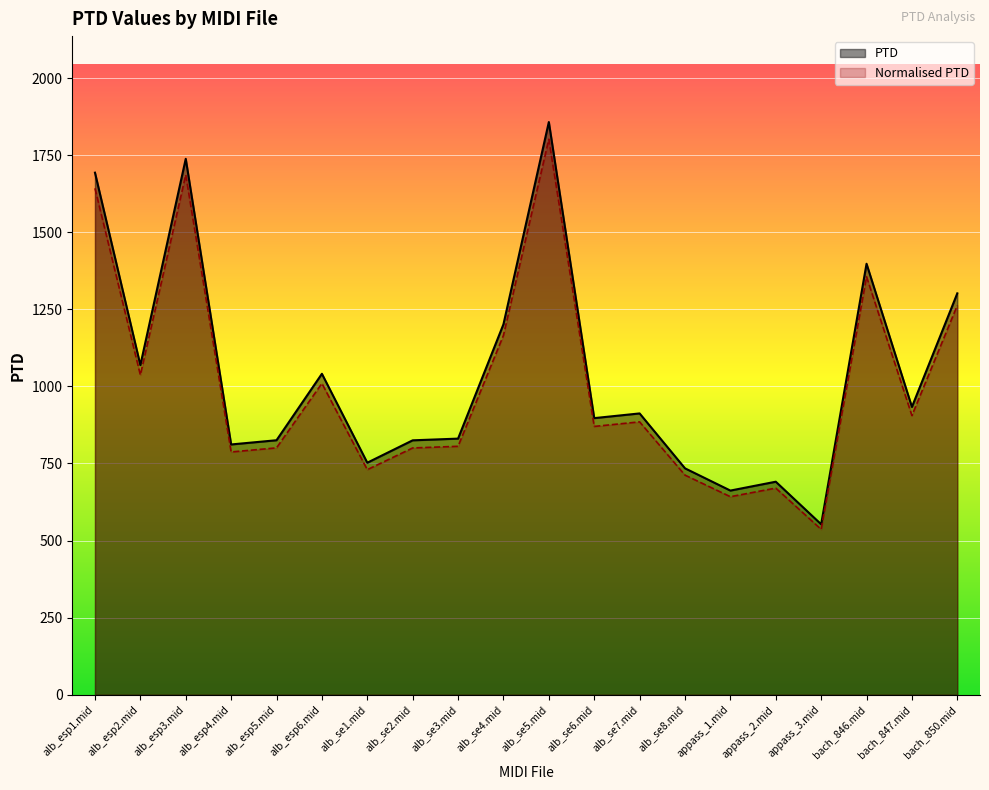

At alb_esp5.mid, list the series in order from largest to smallest.

PTD, Normalised PTD